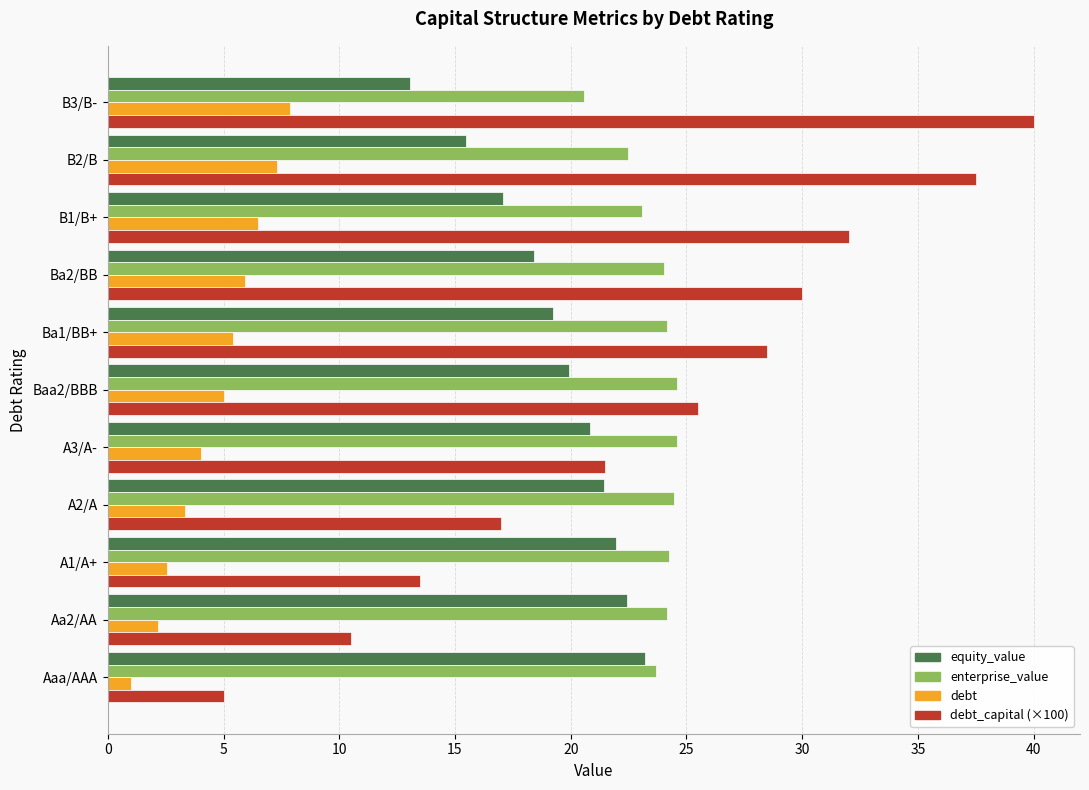

Which series has the largest range (max minus min)?

debt_capital (×100)